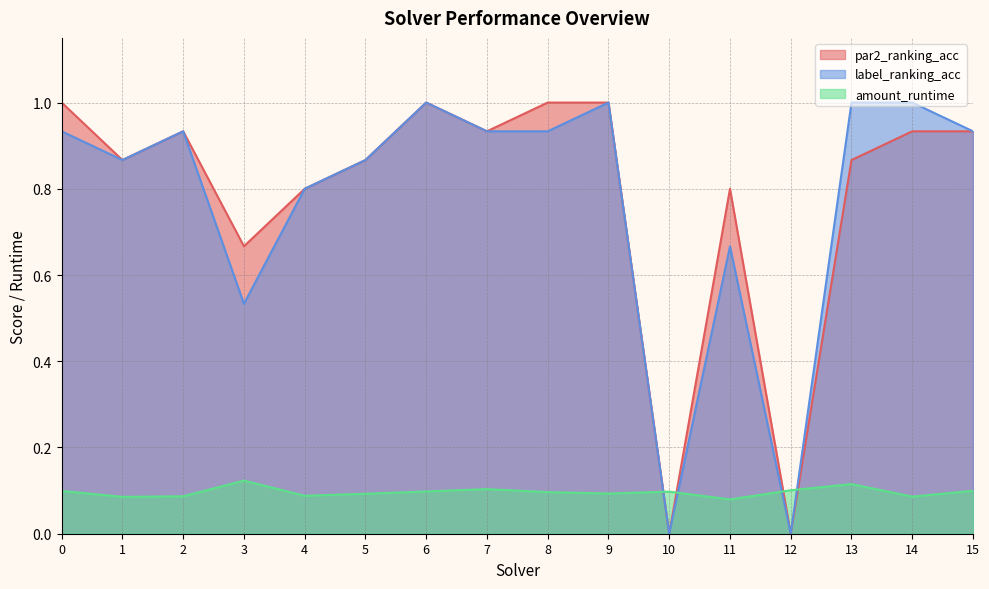

Count the number of categories in the chart.

16